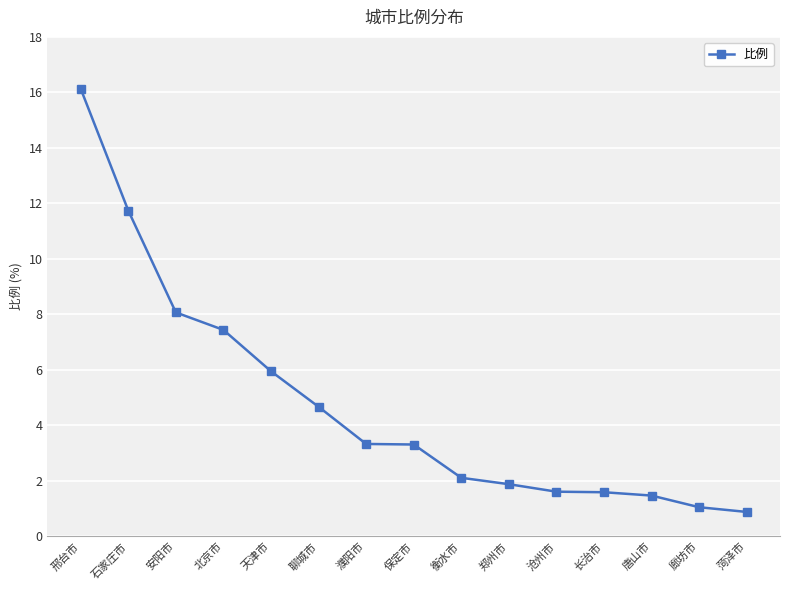

The chart shows a value of 2.1 at 衡水市. True or false?

True